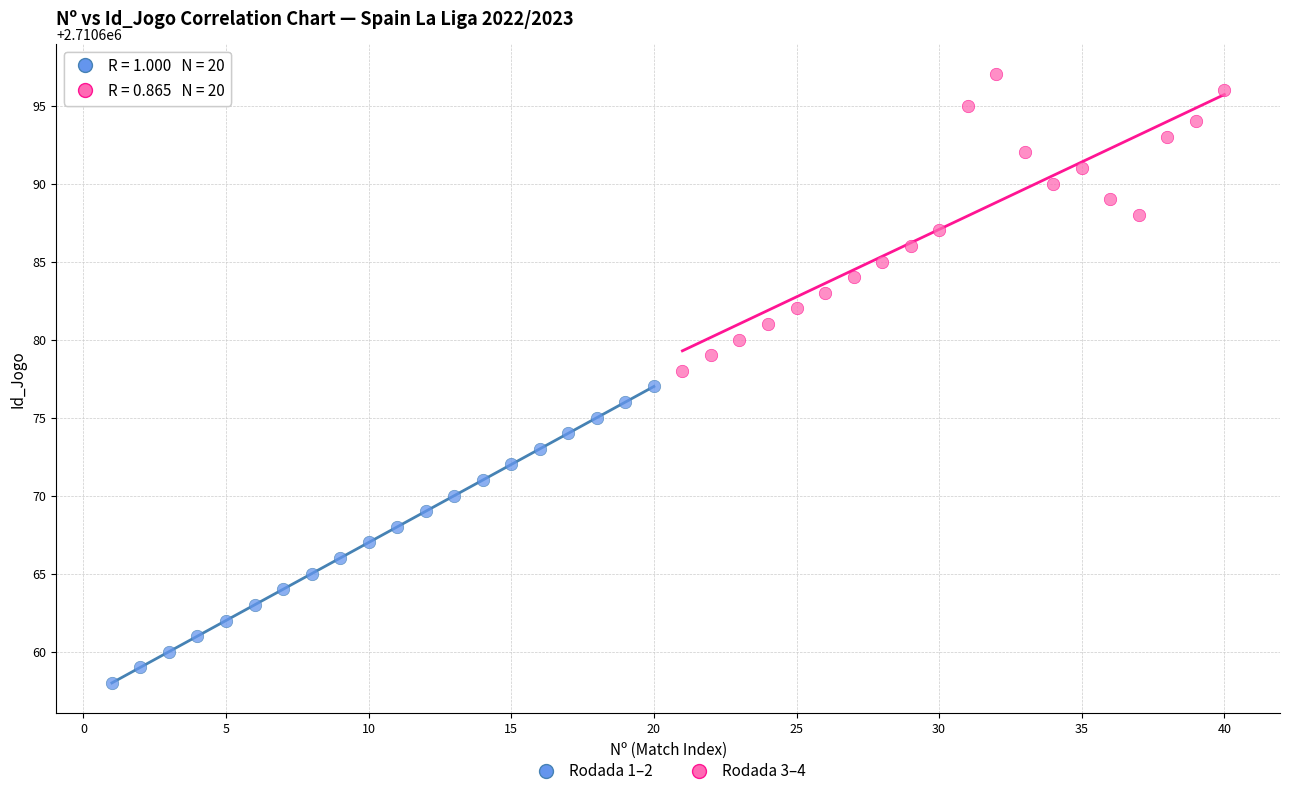

Which series reaches the minimum Y coordinate?

Rodada 1–2